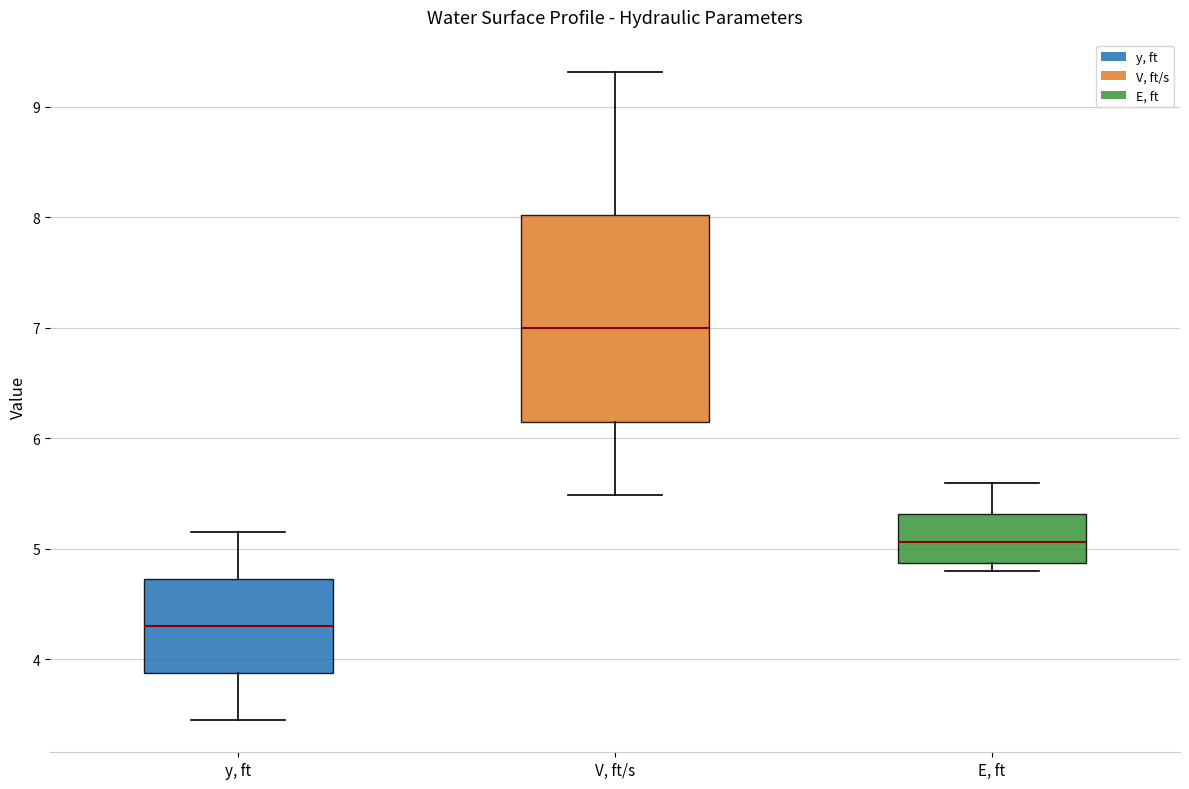

Where is the lower edge of the box for E, ft on the y-axis? The values are not printed on the chart, so give them approximately, as read against the axis.

4.9